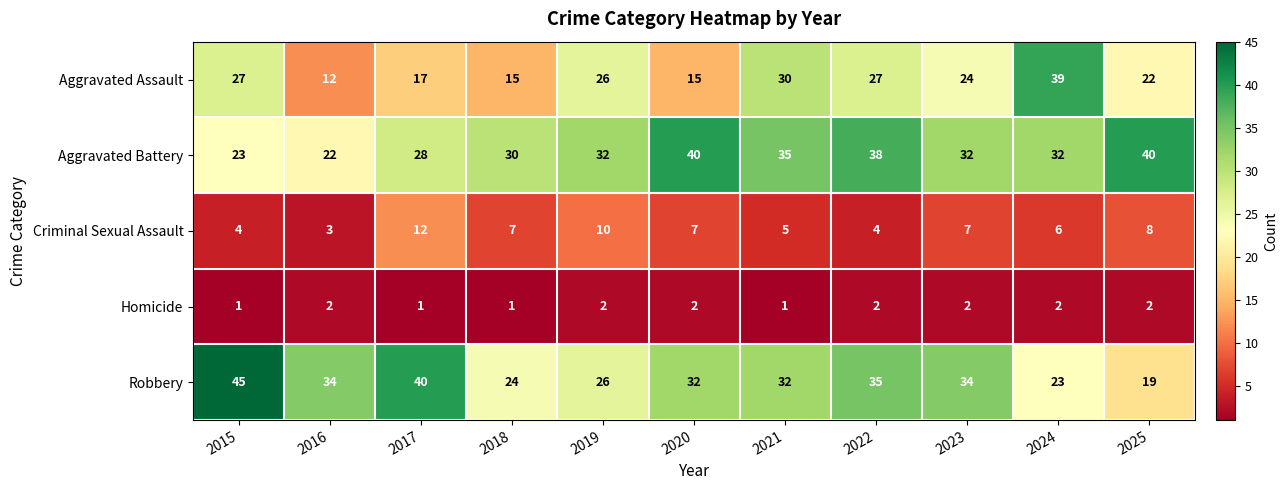

Where does the Robbery series first go above 32?

2015